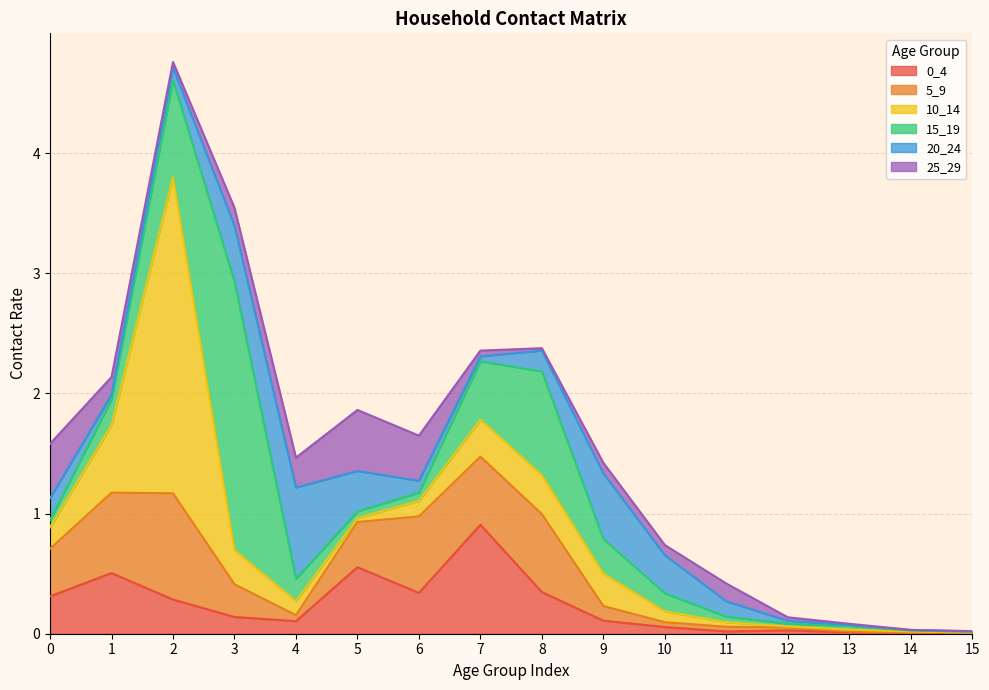

How many distinct data groups are displayed?

6